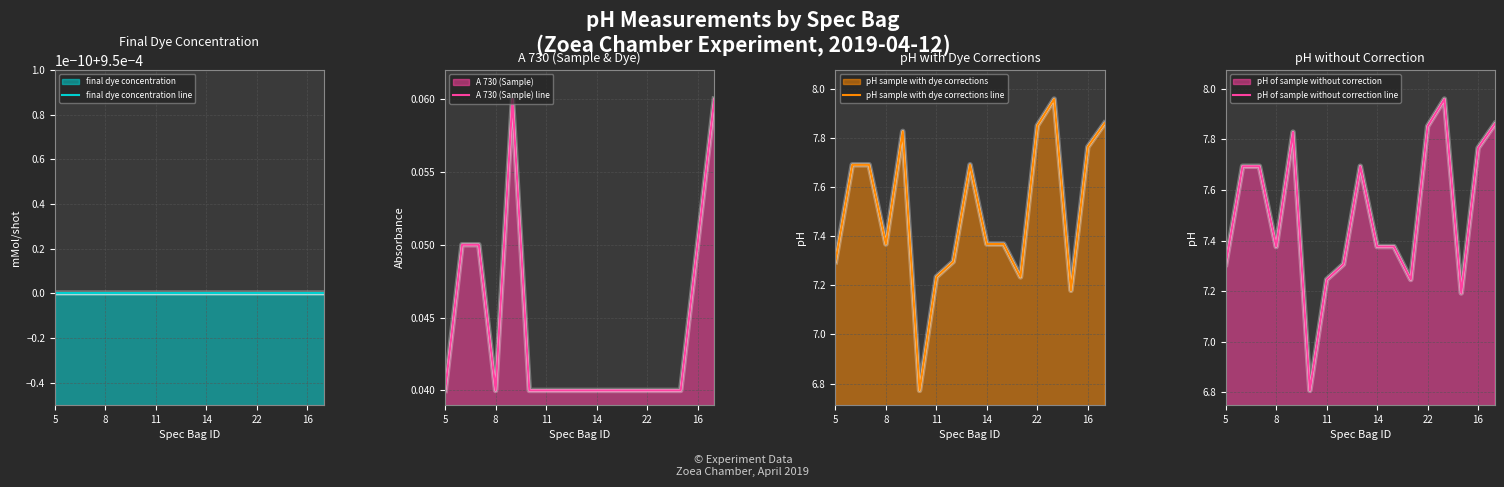

What is the label of the 8th point from the right?

14